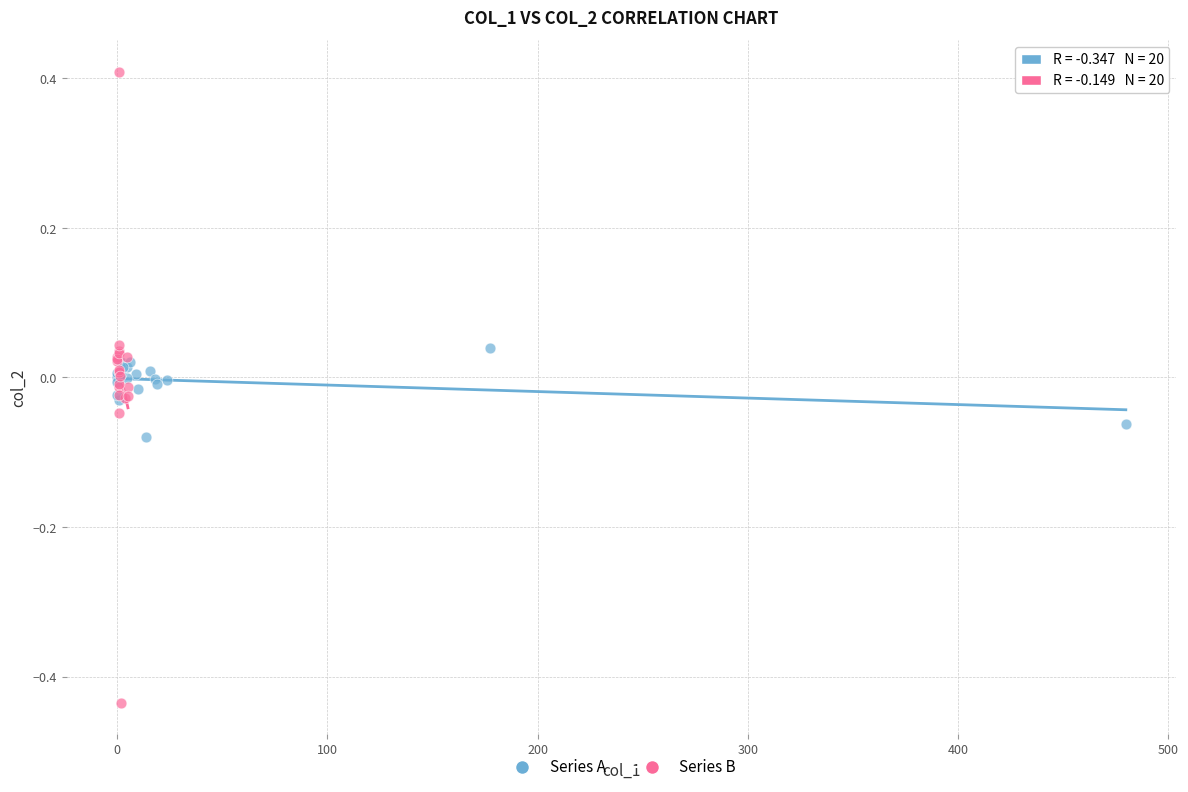

Which series contains the lowest Y value?

Series B